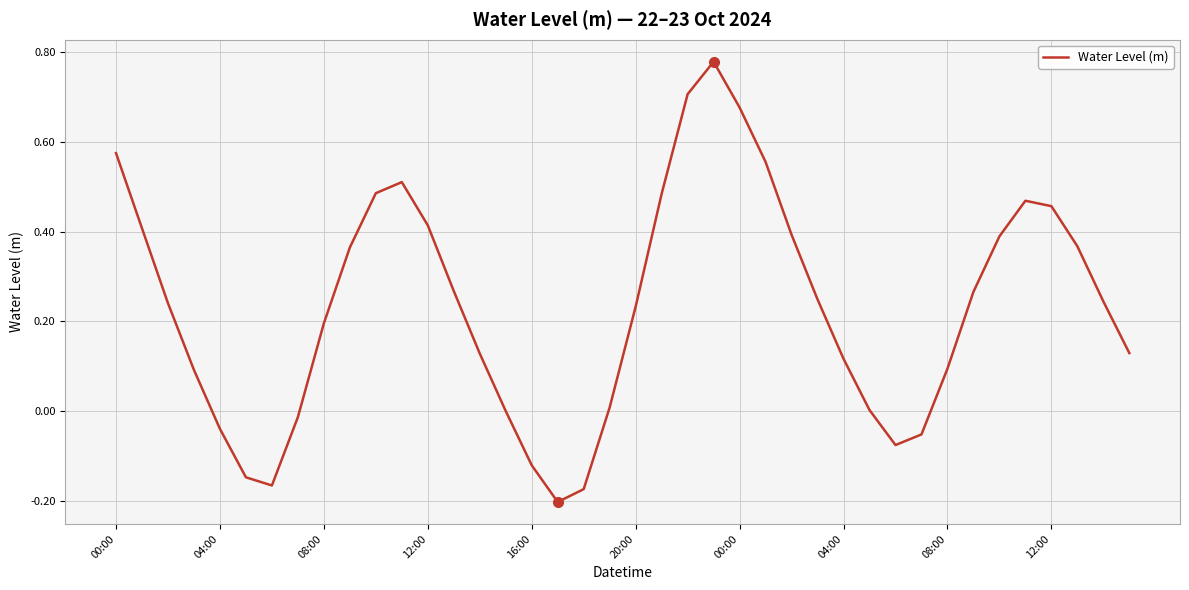

What is the difference between the maximum and minimum values?

1.0